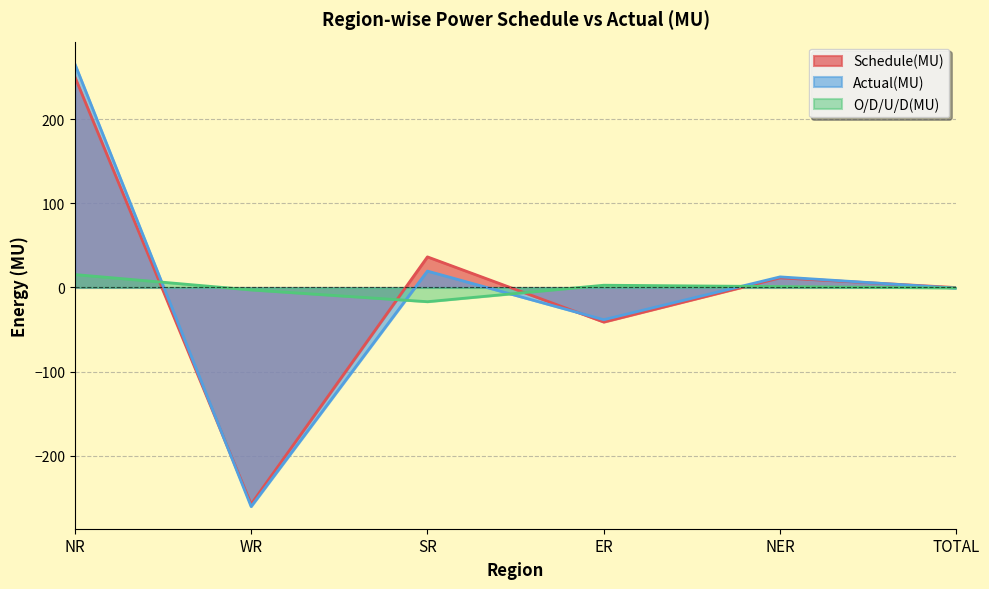

Does the chart display data point markers on the line(s)?

No